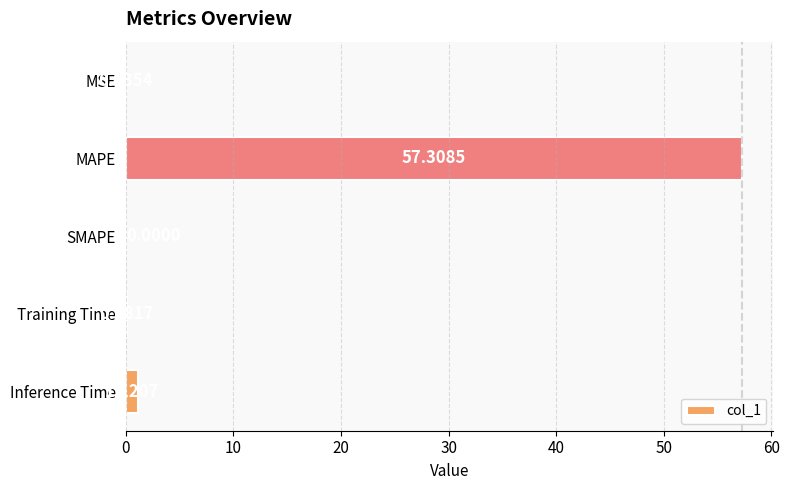

Where is the data nearest to the value 28?

Inference Time